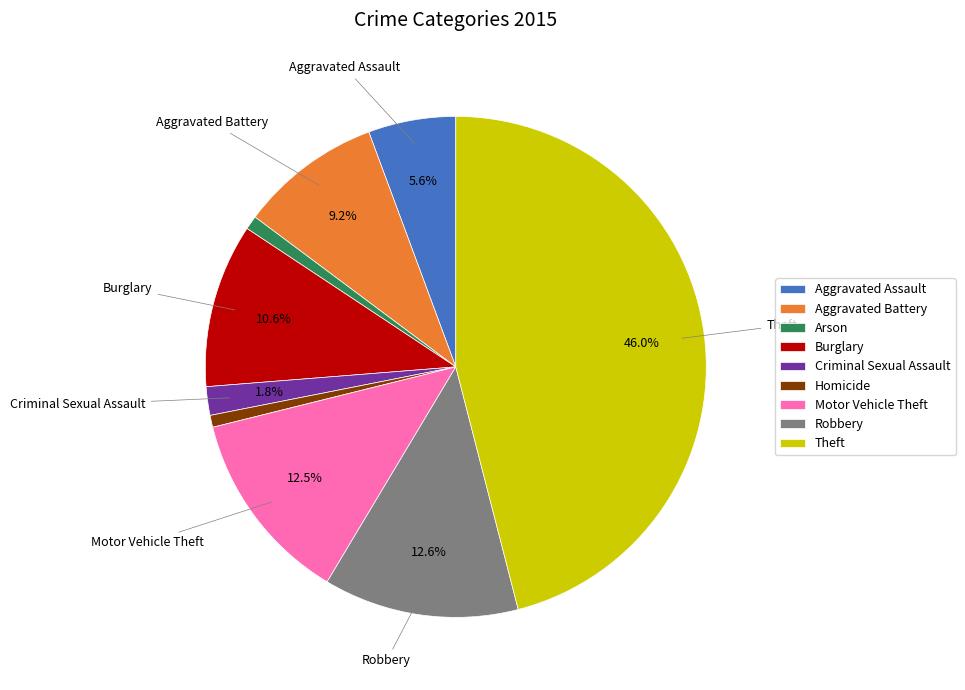

Is it true that Motor Vehicle Theft is 2% of the pie?

False